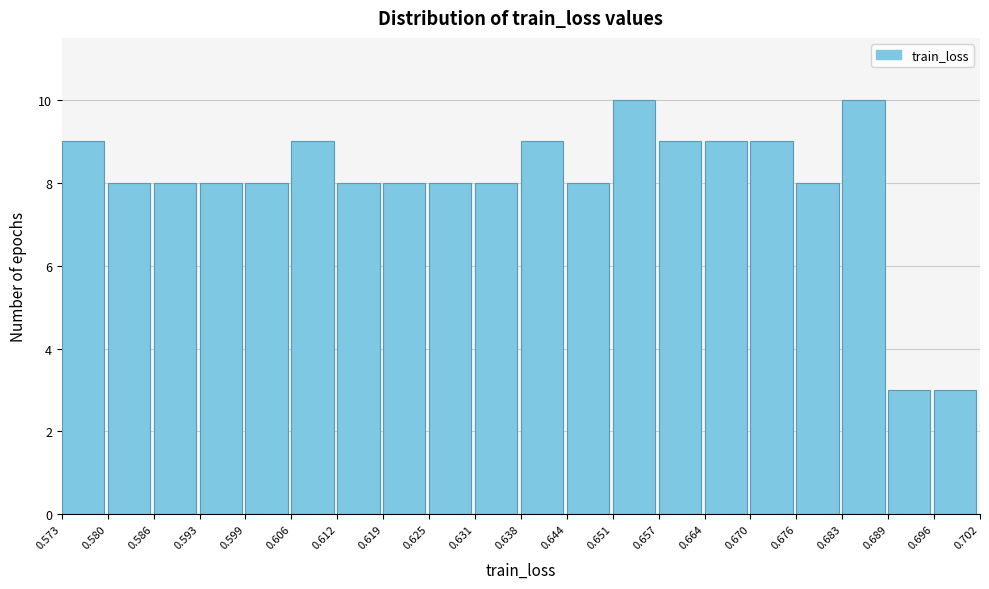

How tall is the bar that spans 0.586 to 0.593 on the x-axis? The values are not printed on the chart, so give them approximately, as read against the axis.

8